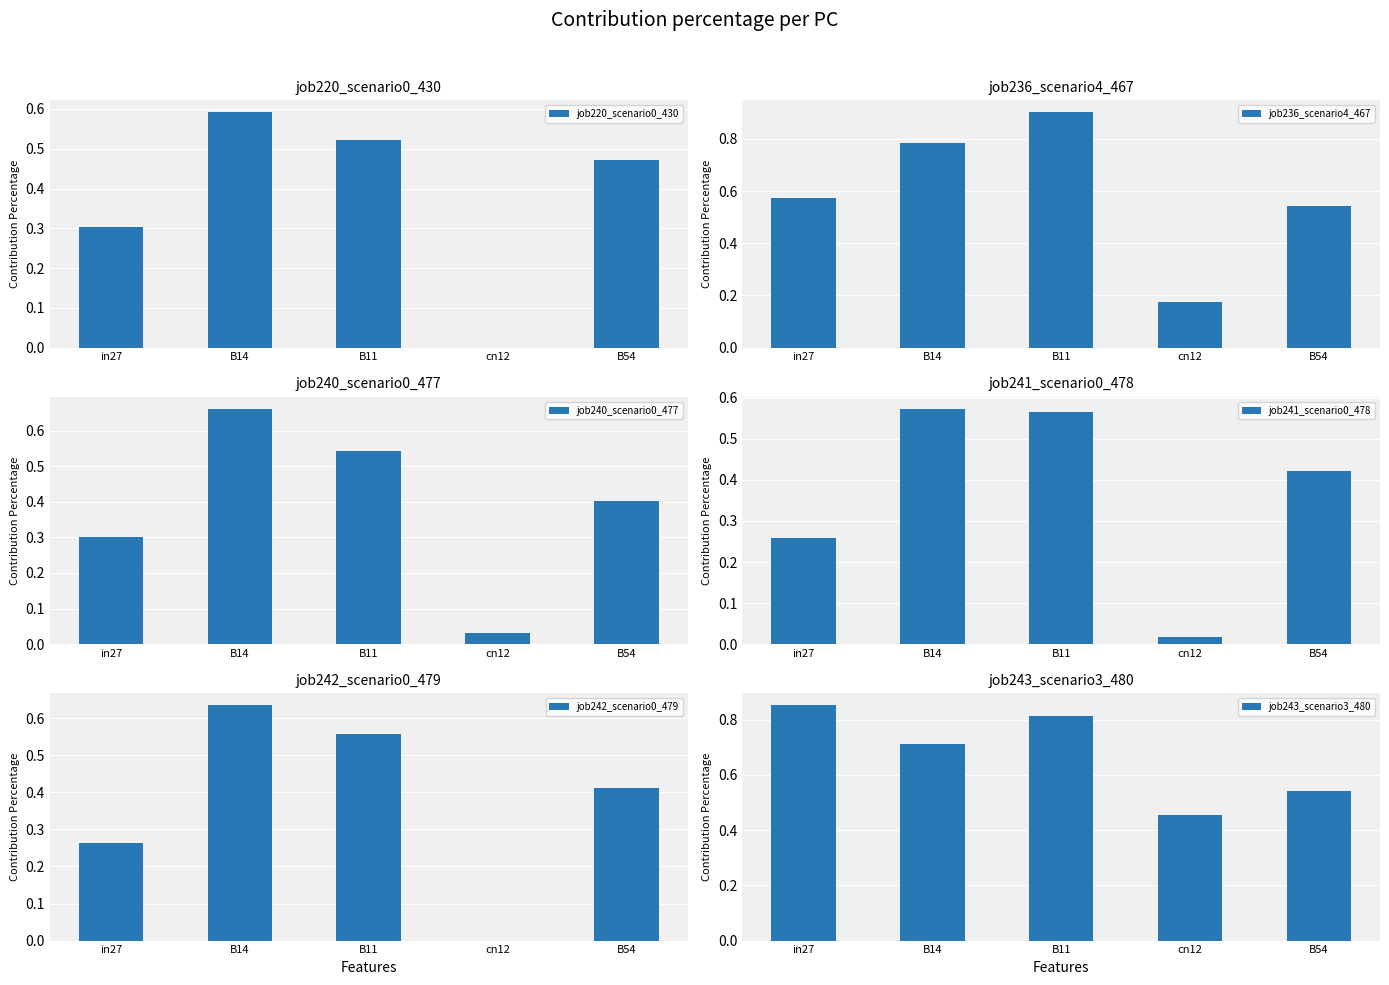

What is the highest value of the job236_scenario4_467 series?

0.9